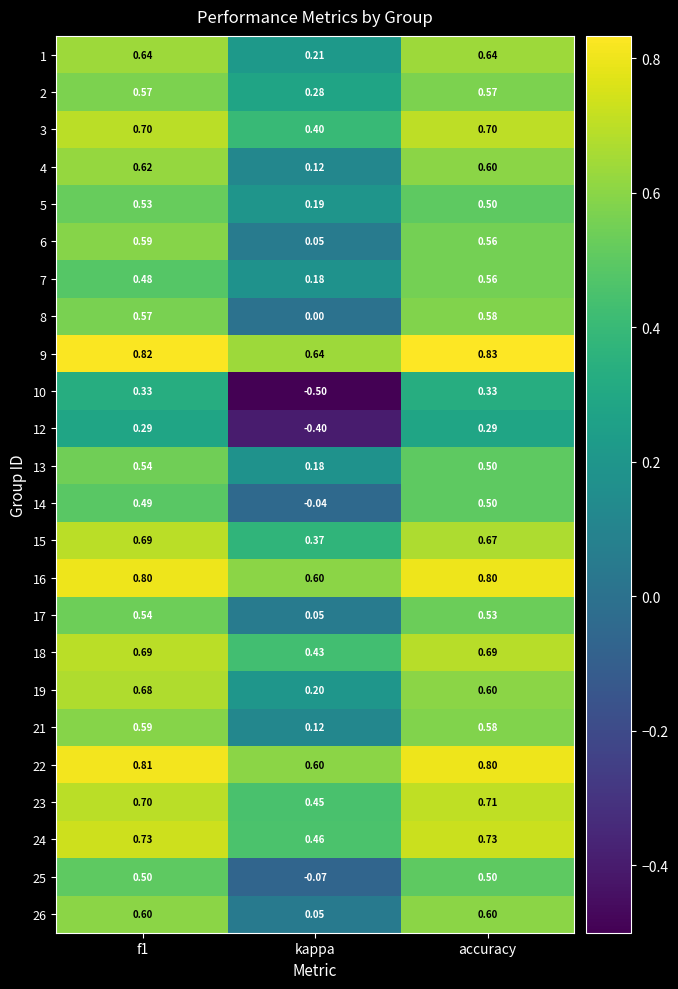

Which label corresponds to the largest value in the chart?

accuracy